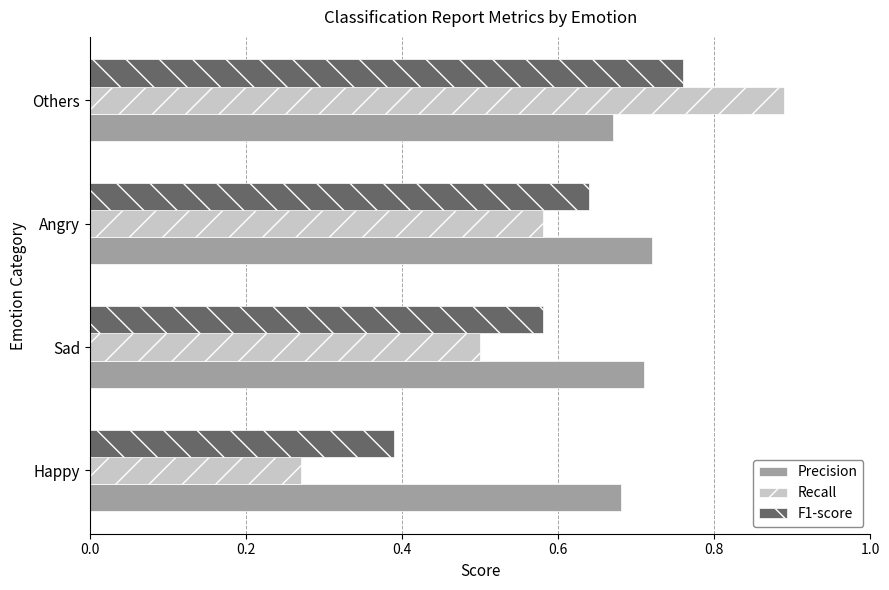

The Precision series shows 1.1 at Sad. True or false?

False